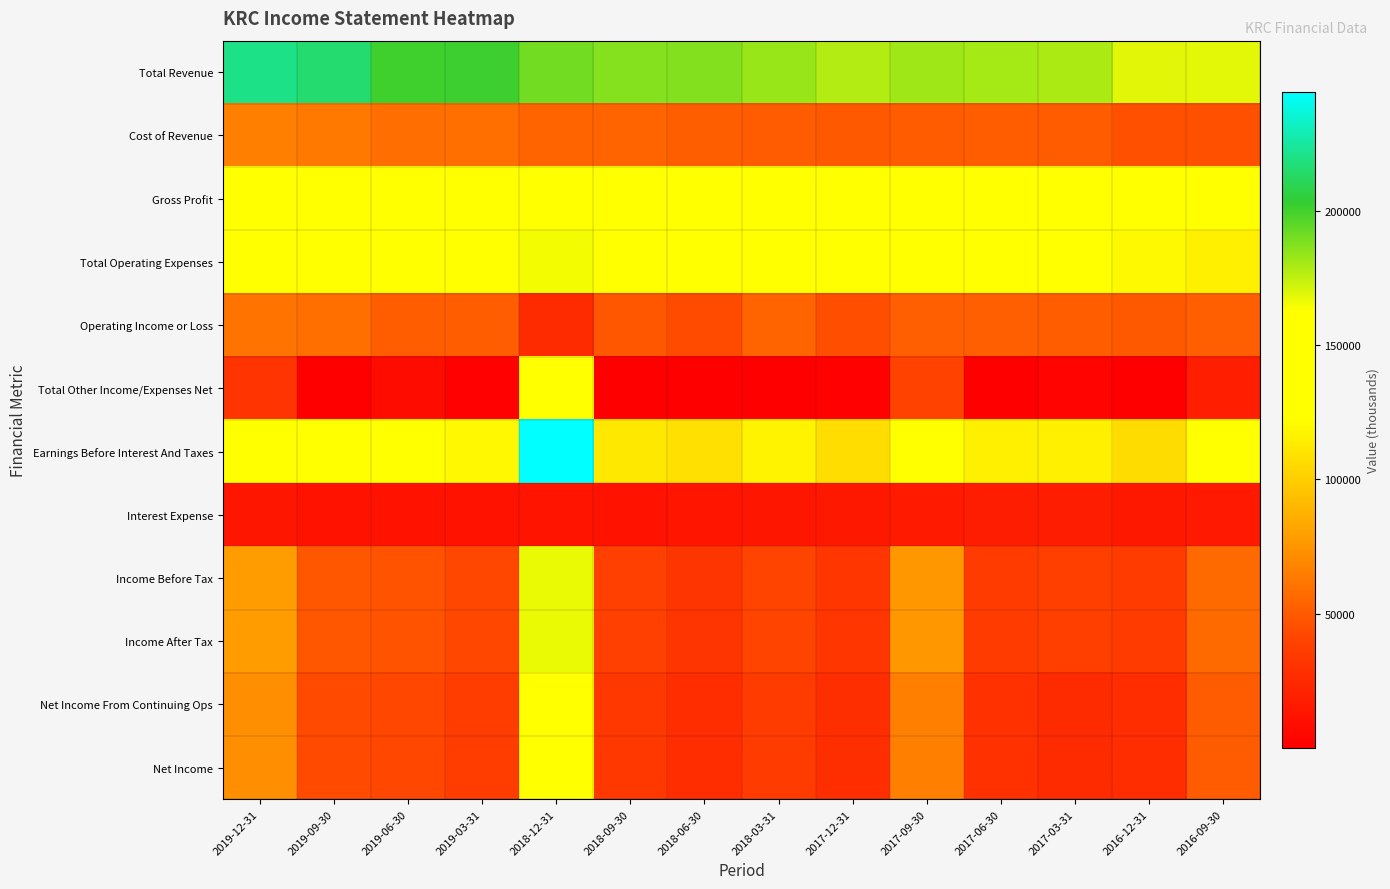

At which category is the sum across all series the highest?

2018-12-31